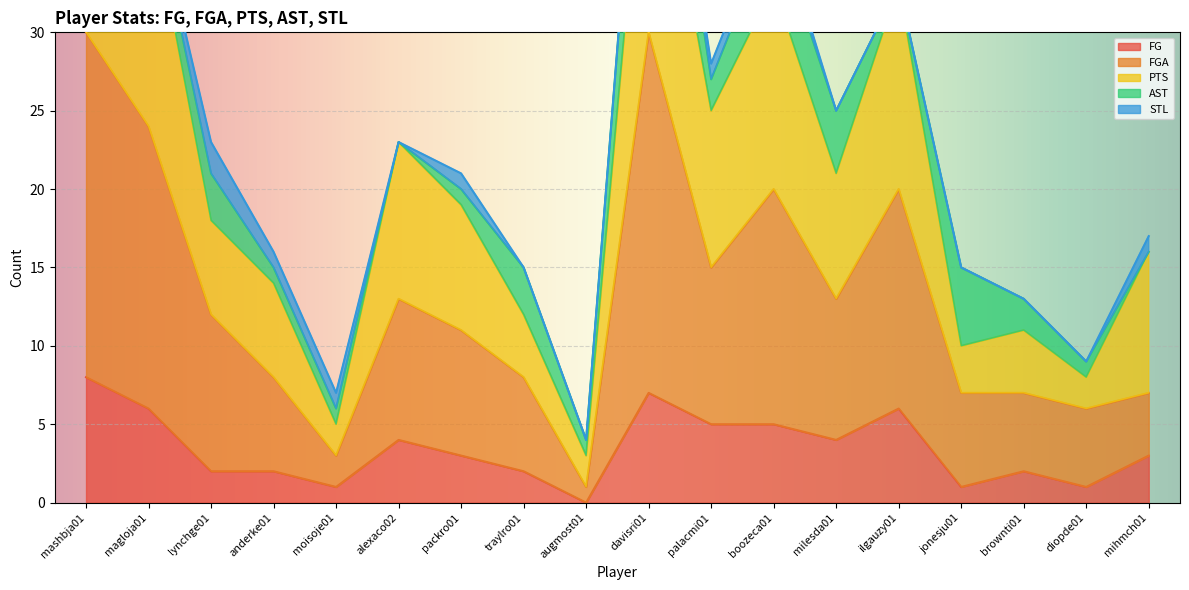

Between packro01 and palacmi01, which is larger?

palacmi01